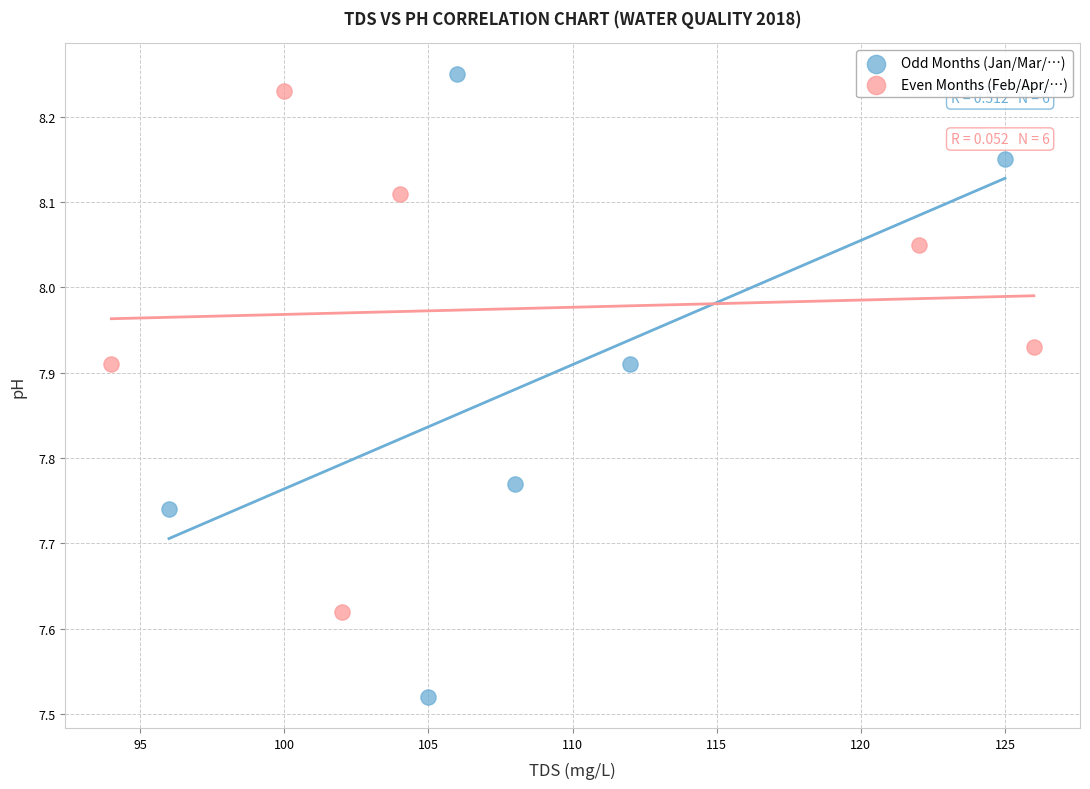

Which series reaches the minimum Y coordinate?

Odd Months (Jan/Mar/…)